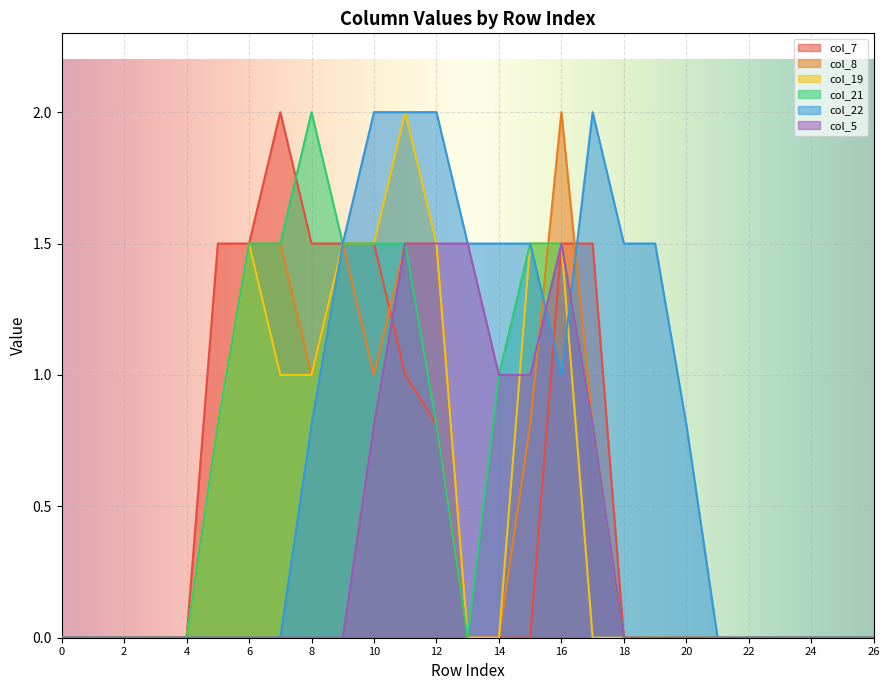

What is the average value of the col_22 series?

0.7